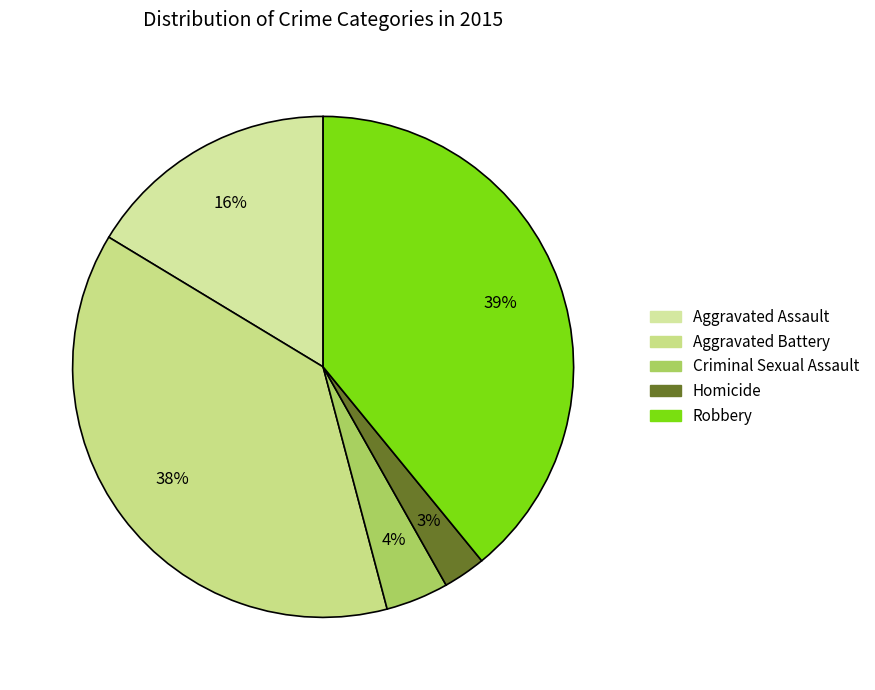

What portion of the pie excludes Criminal Sexual Assault?

95.9%